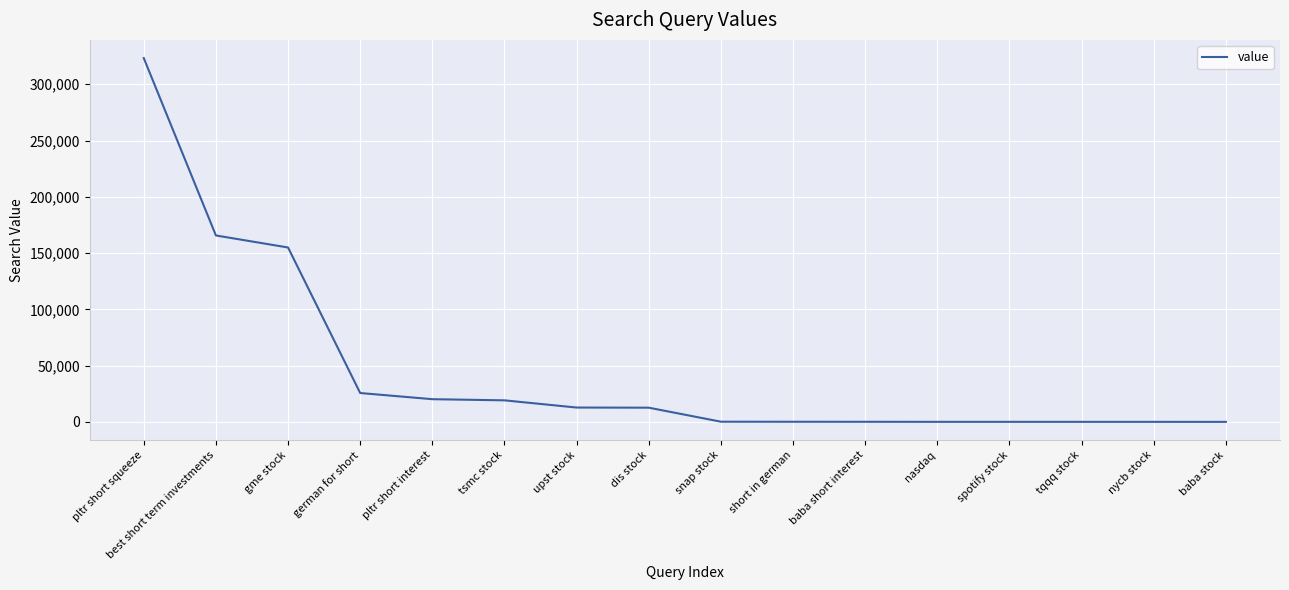

What is the difference between the maximum and minimum values?

323175